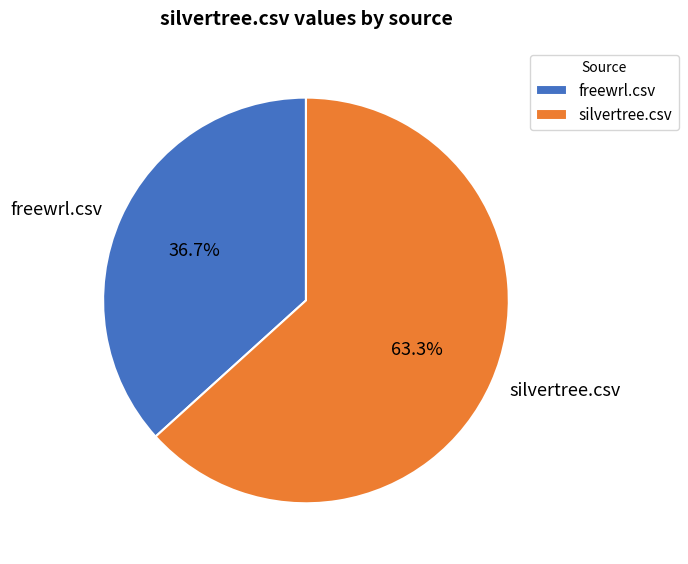

Count the number of slices in the pie.

2